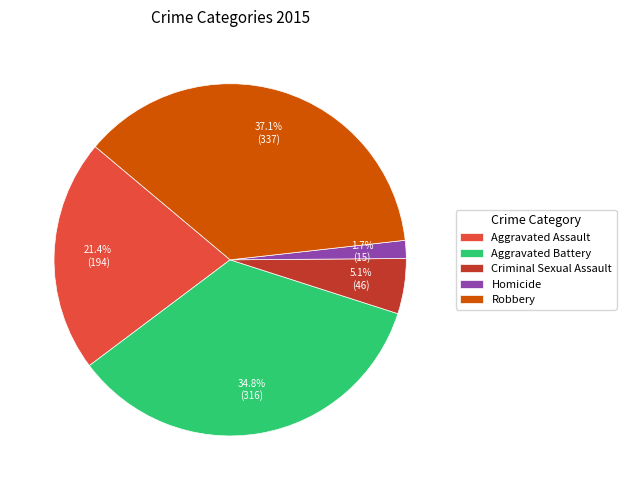

Is Aggravated Assault the majority of the pie?

No